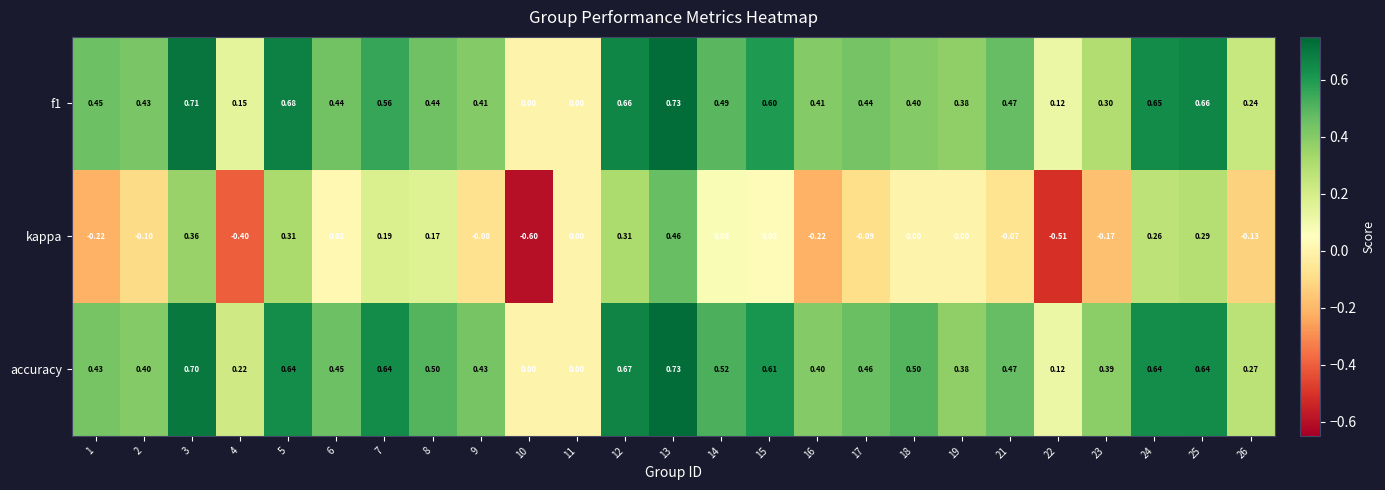

Which series has the widest spread of values?

kappa